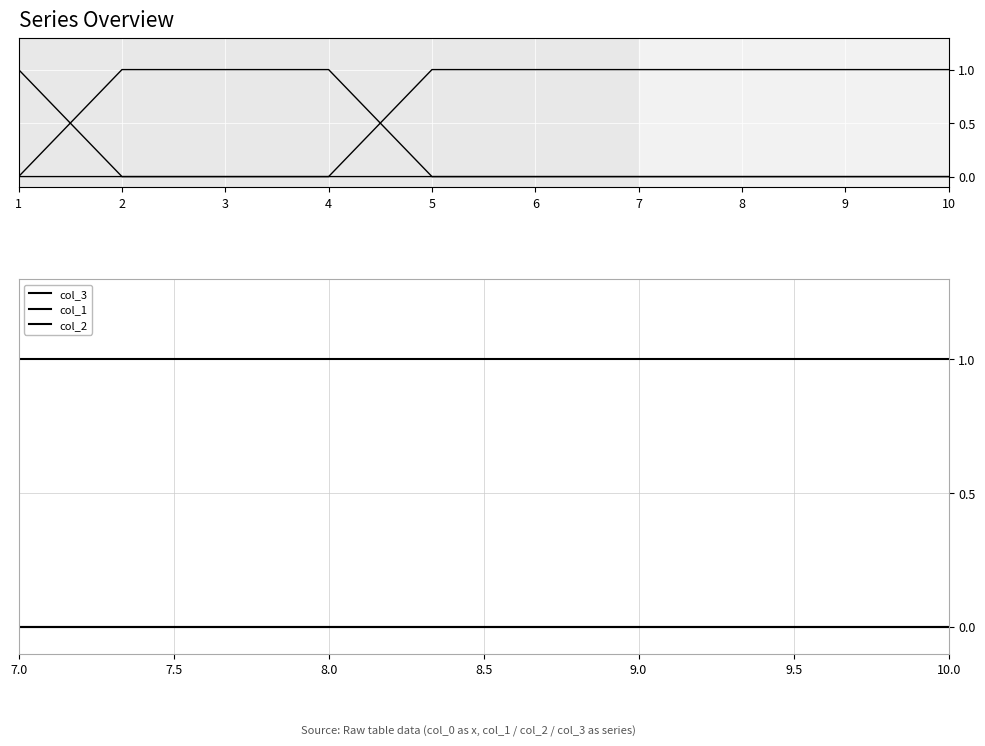

What is the highest value of the col_3 series?

1